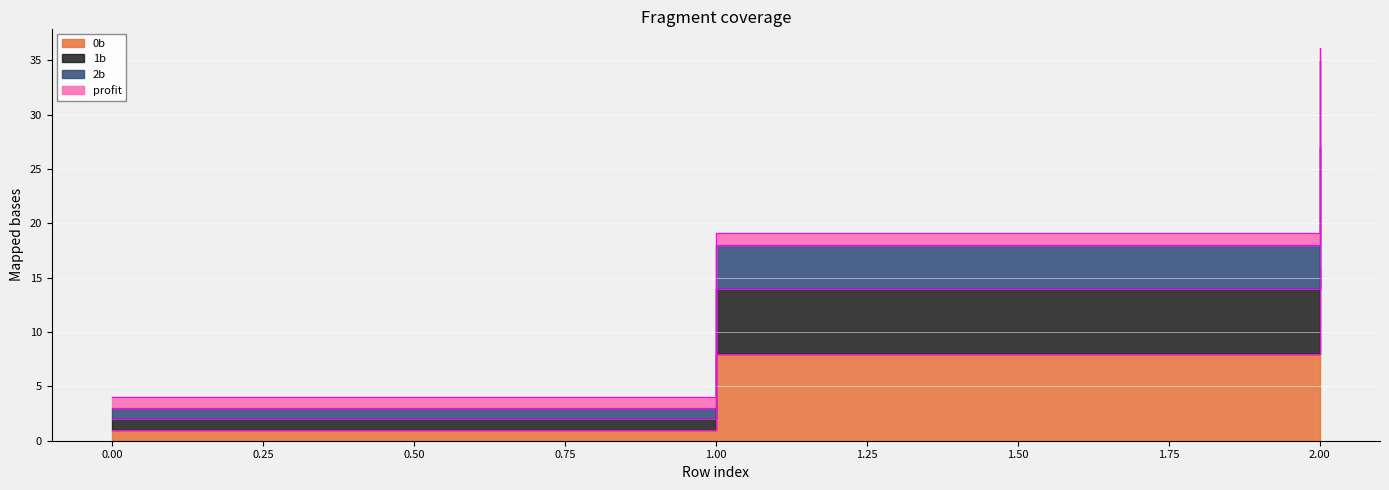

How many 2b values are between 3 and 35?

3